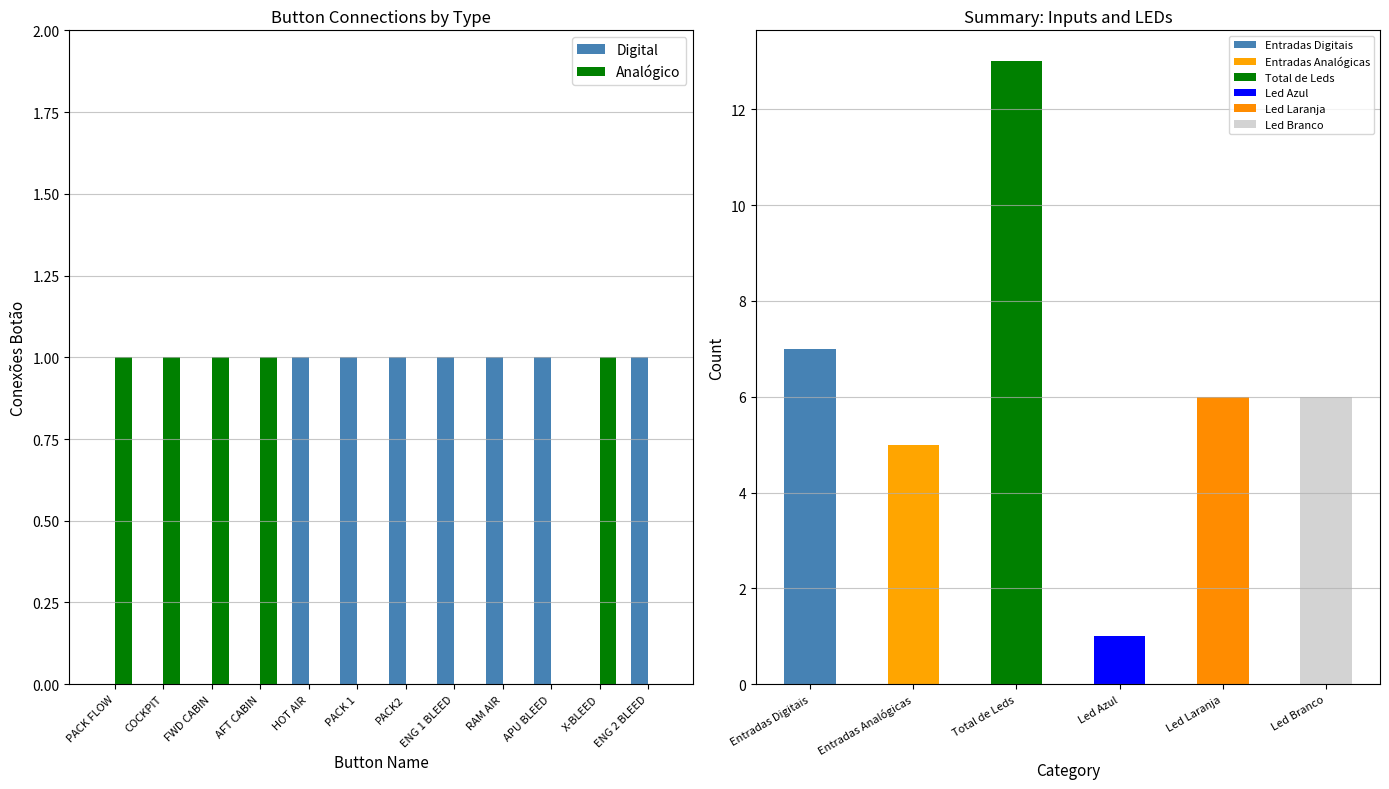

What is the average value of the Digital series?

1